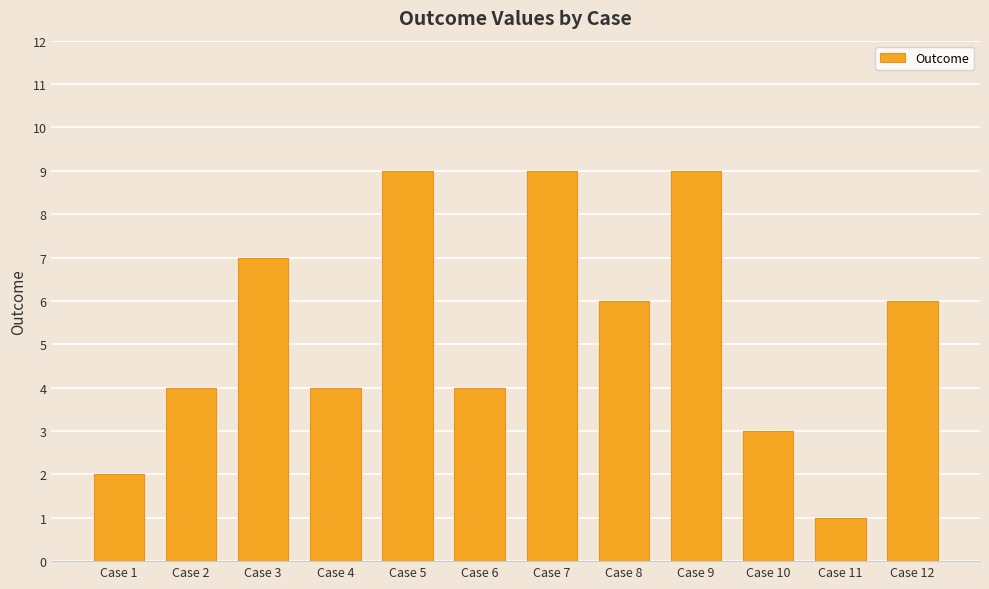

Between Case 5 and Case 8, which is larger?

Case 5